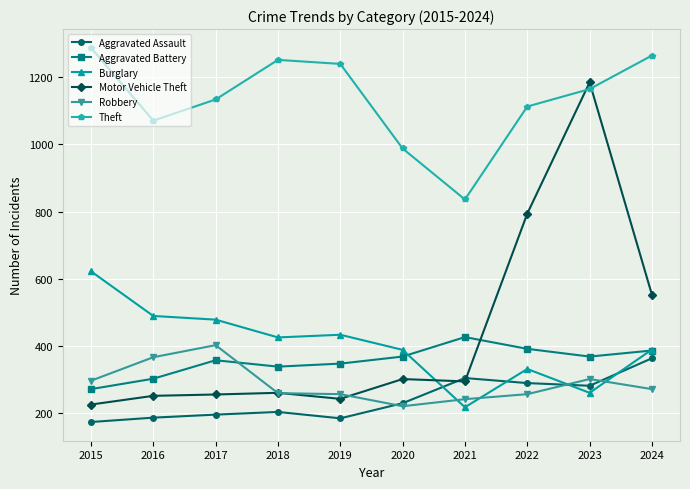

At how many categories does at least one series exceed 303?

10